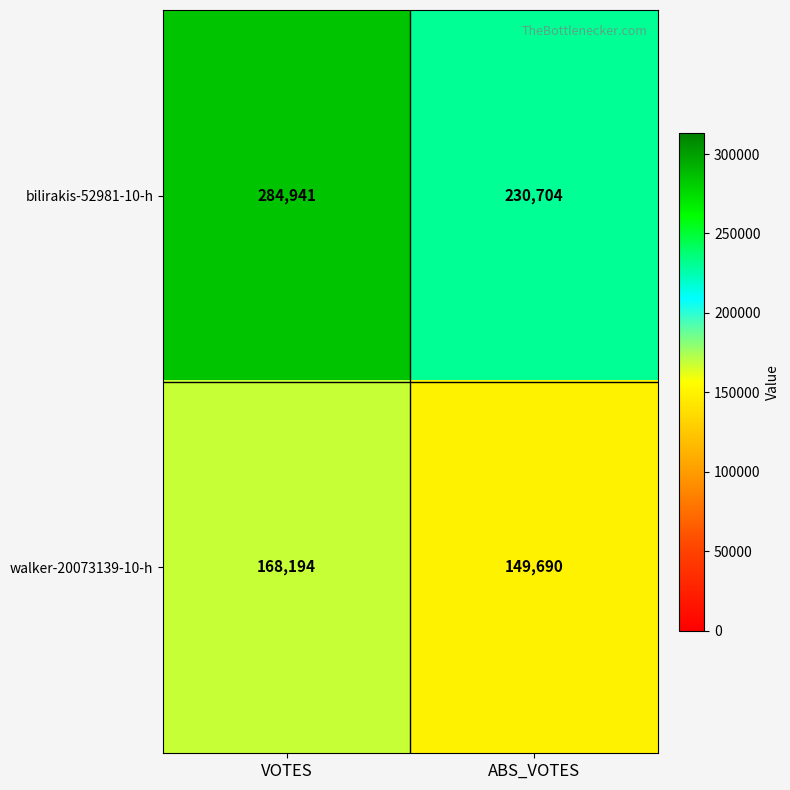

What is the highest value of the walker-20073139-10-h series?

168194